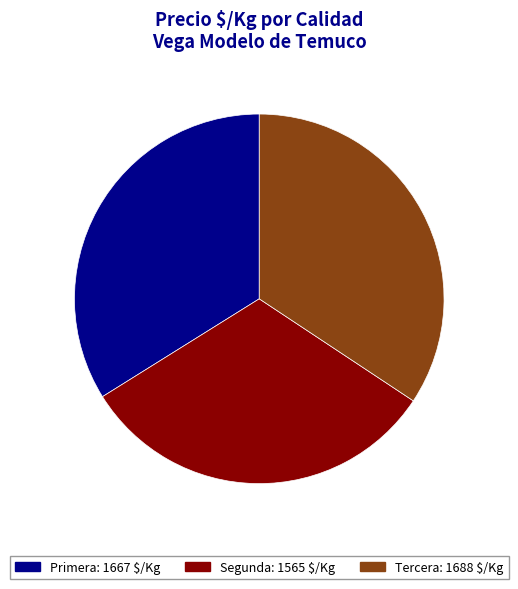

How many segments does this pie chart have?

3